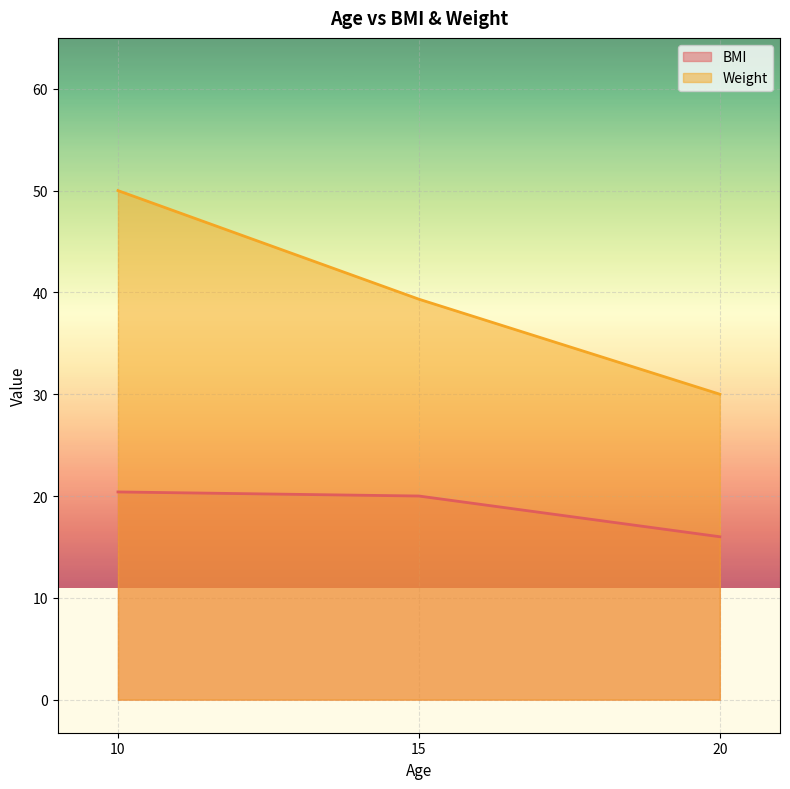

How many lines are shown in the chart?

2